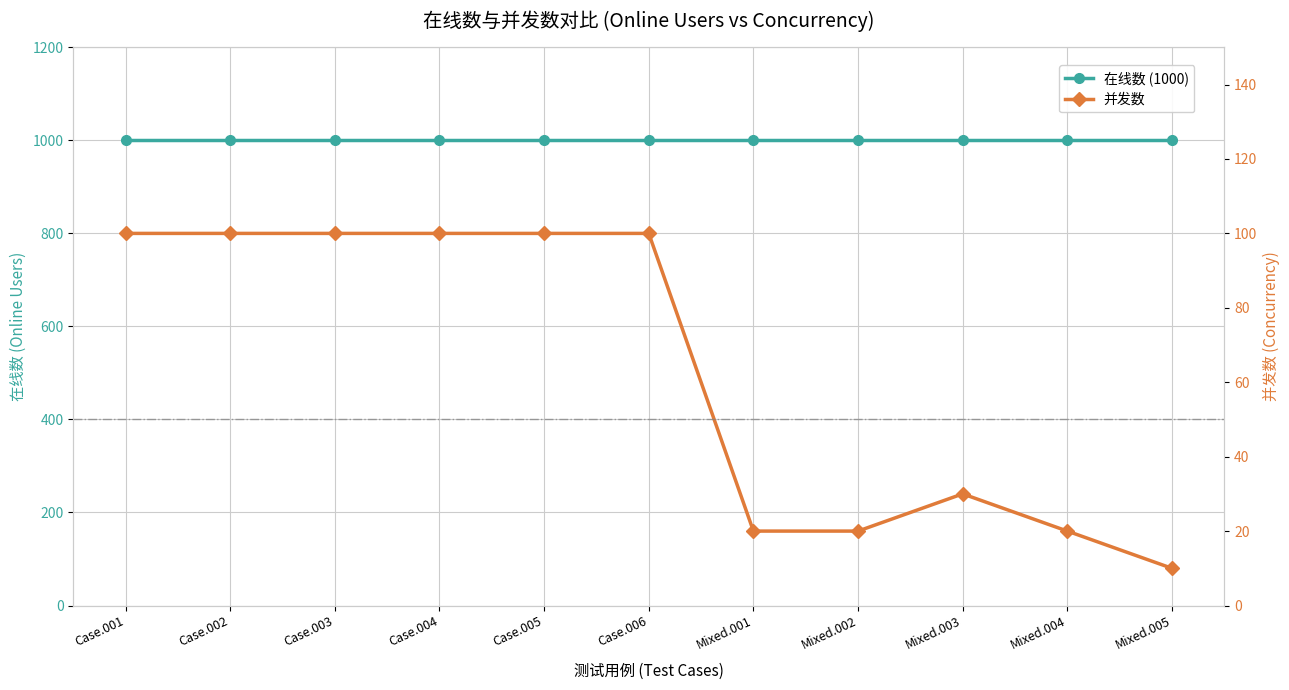

What is the total value across all series at Mixed.004?

1020